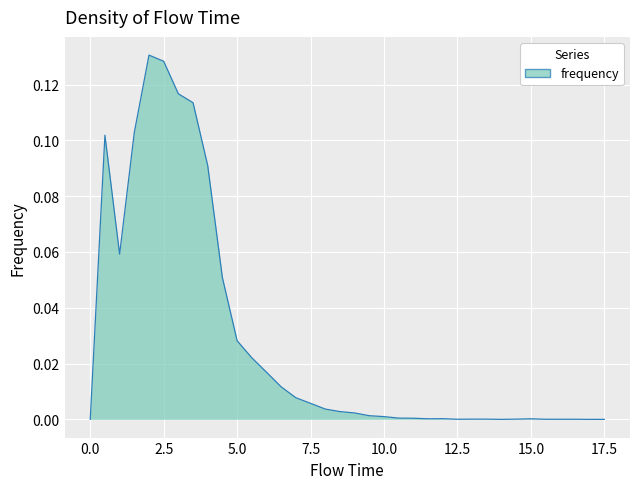

What is the difference between the maximum and second lowest values?

0.1